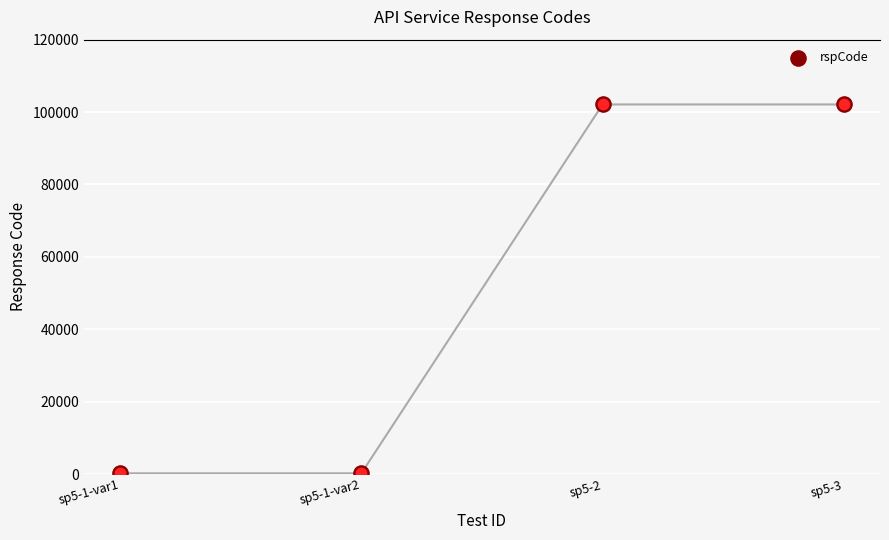

What is the ratio of the value at sp5-2 to the value at sp5-1-var2?

510.5